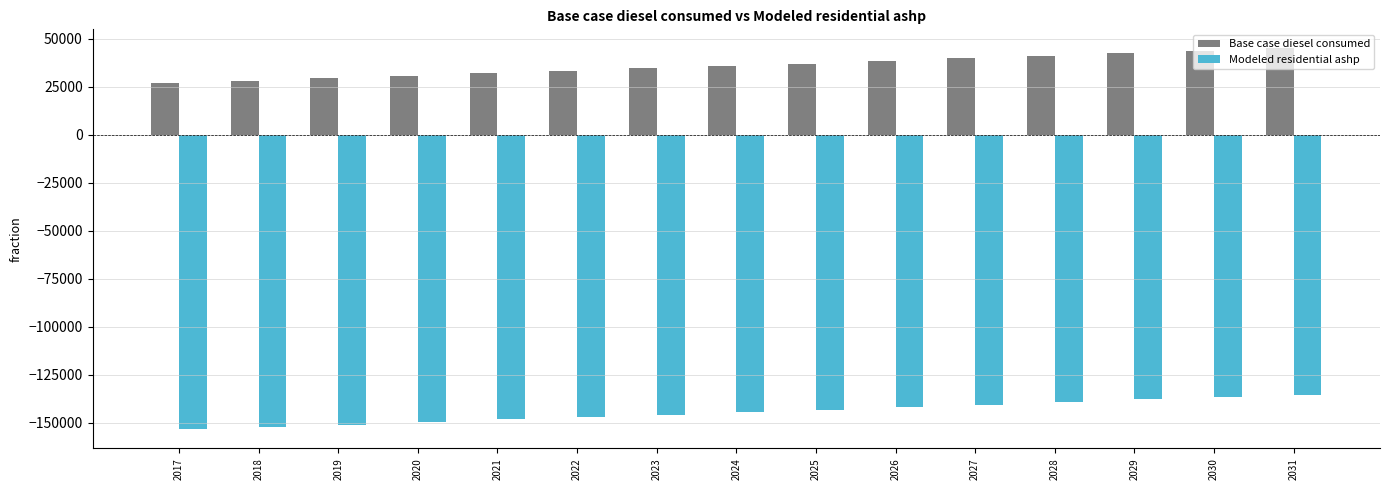

What value does the Base case diesel consumed series have at 2023?

34453.3